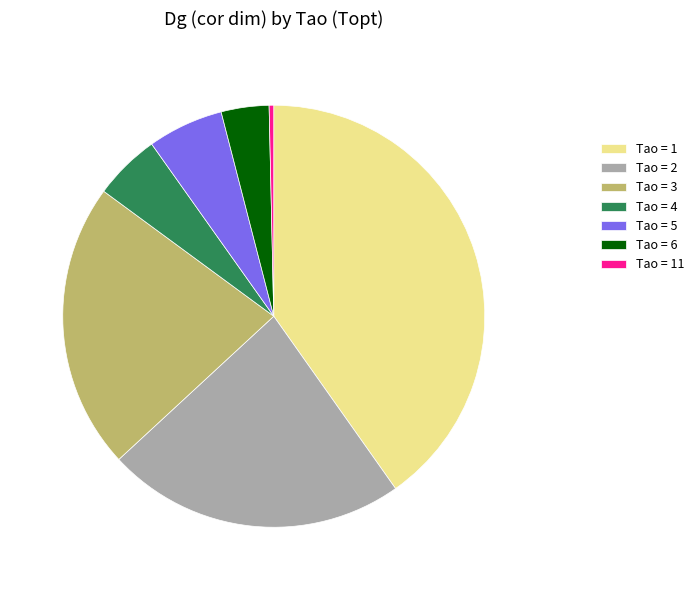

What is the ratio of the value at Tao = 2 to the value at Tao = 5?

3.9